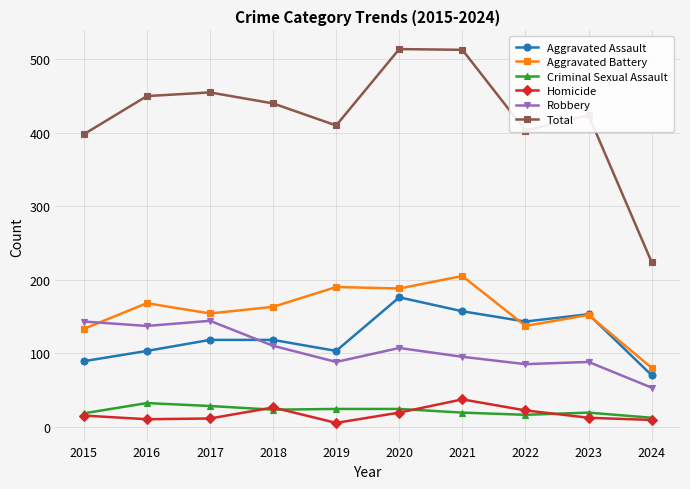

Where is the first local maximum for Total?

2017